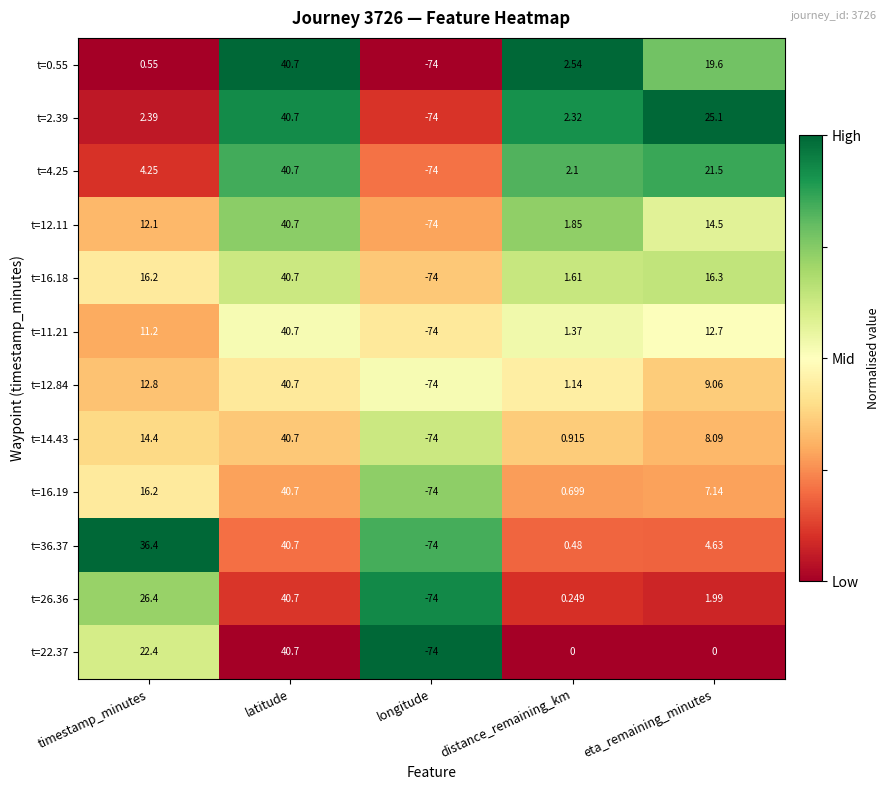

Is the value of t=16.19 at timestamp_minutes greater than the value of t=2.39 at distance_remaining_km?

Yes